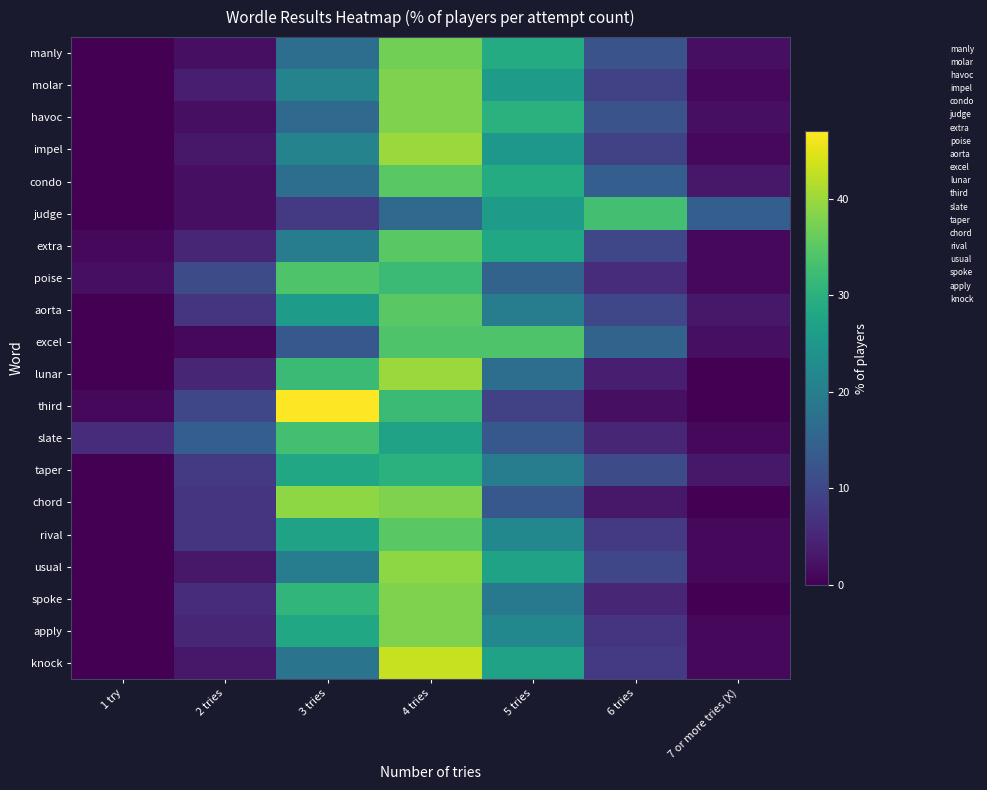

Which series has the largest total across all categories?

poise